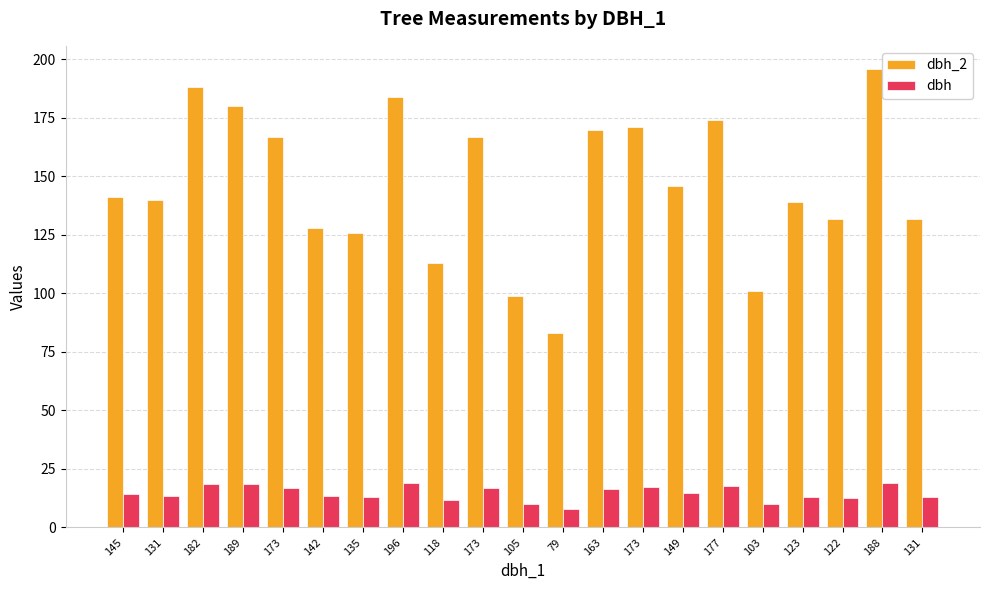

What is the average value of the dbh_2 series?

146.5